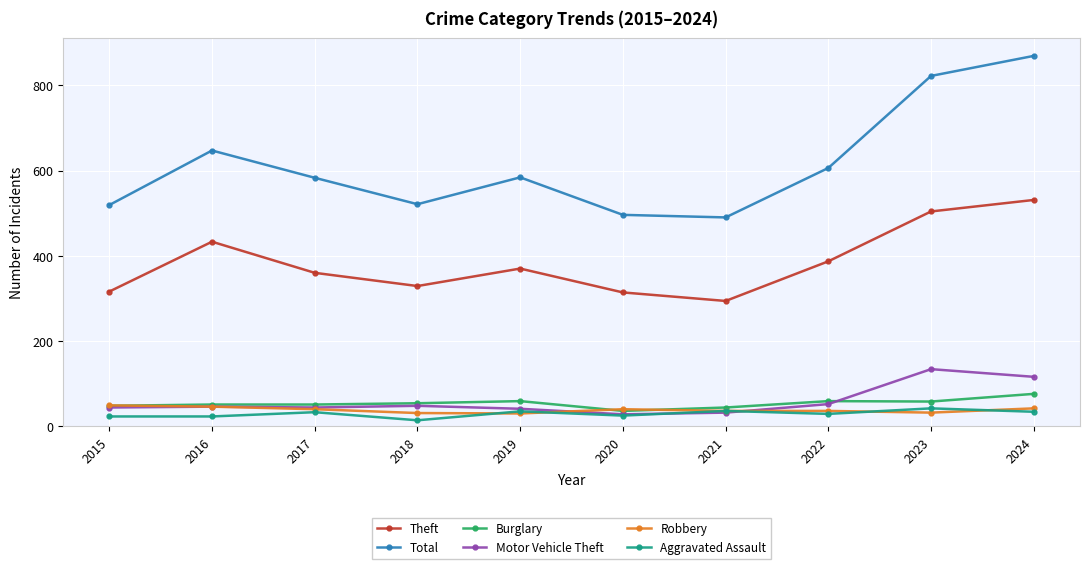

Which series has the largest range (max minus min)?

Total